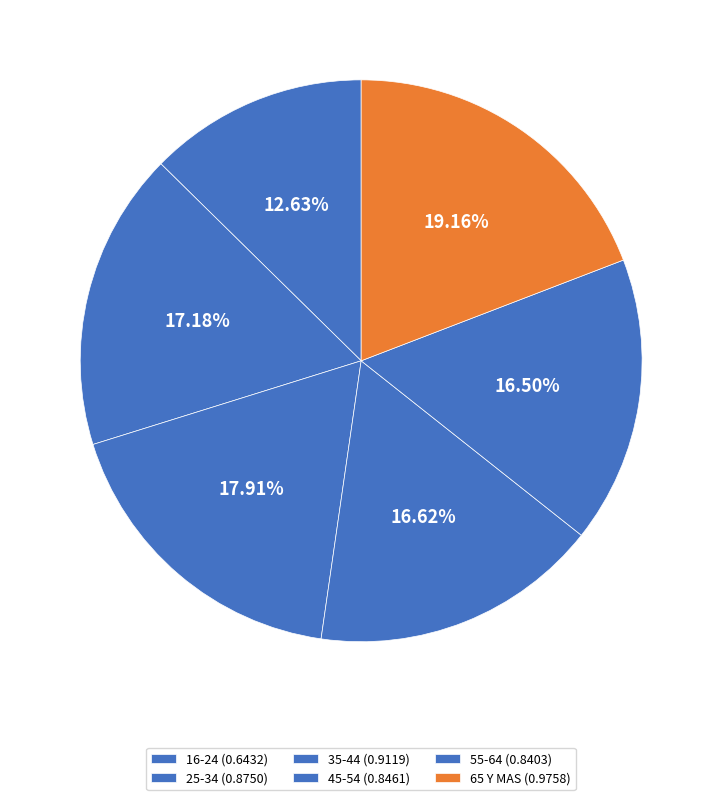

Between 65 Y MAS and 16-24, which is larger?

65 Y MAS